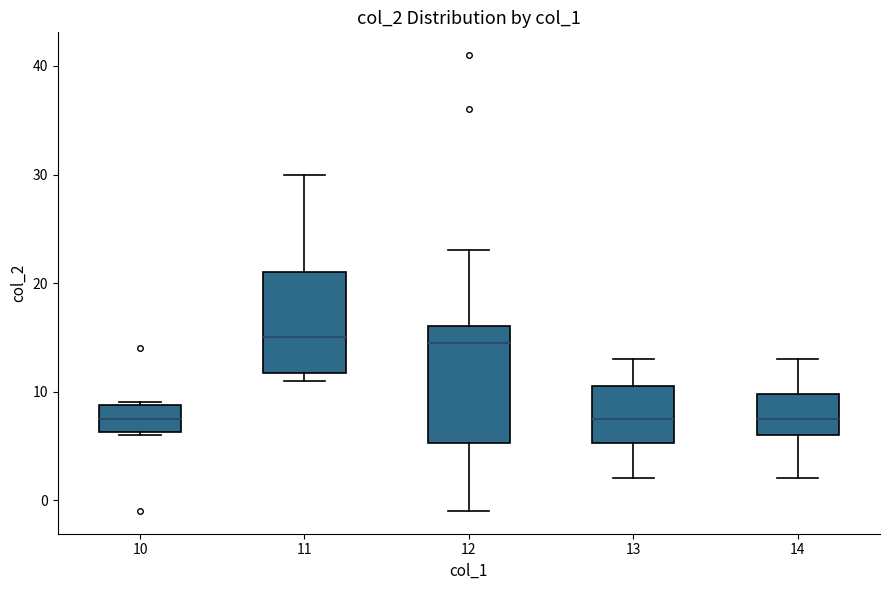

Reading left to right, read every box against the y-axis: the position of its median line, the range the box covers, and the ends of its whiskers. The values are not printed on the chart, so give them approximately, as read against the axis.

10: median 8, box 6 to 9, whiskers 6 to 9
11: median 15, box 12 to 21, whiskers 11 to 30
12: median 15, box 5 to 16, whiskers -1 to 23
13: median 8, box 5 to 11, whiskers 2 to 13
14: median 8, box 6 to 10, whiskers 2 to 13